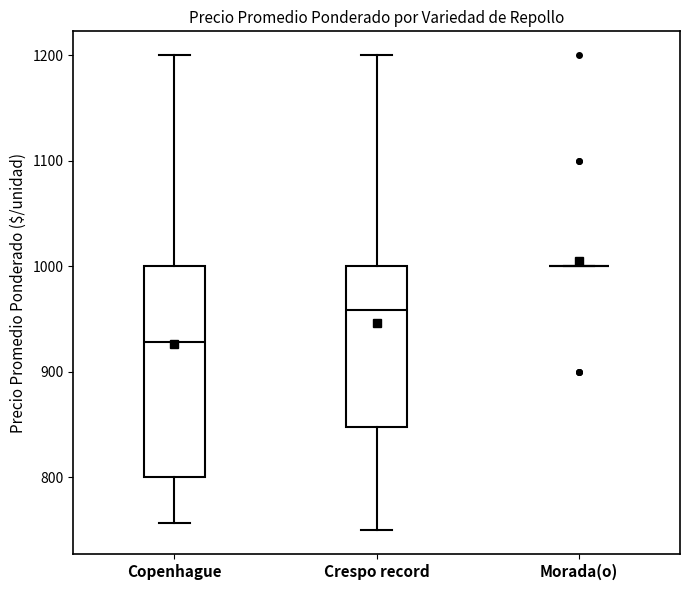

Reading left to right, transcribe this box plot: for each box, give where its median line is, the range the box spans, and where its two whiskers end, as read against the y-axis. The values are not printed on the chart, so give them approximately, as read against the axis.

Copenhague: median 930, box 800 to 1000, whiskers 760 to 1200
Crespo record: median 960, box 850 to 1000, whiskers 750 to 1200
Morada(o): box collapsed to a line at 1000, whiskers 1000 to 1000